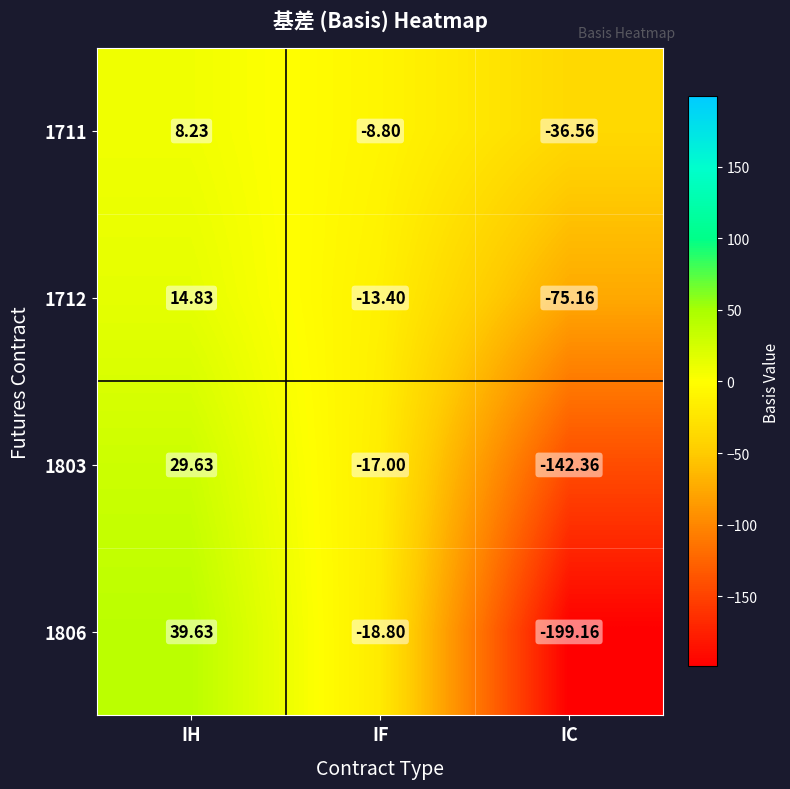

Is the value of 1712 at IC greater than the value of 1803 at IF?

No